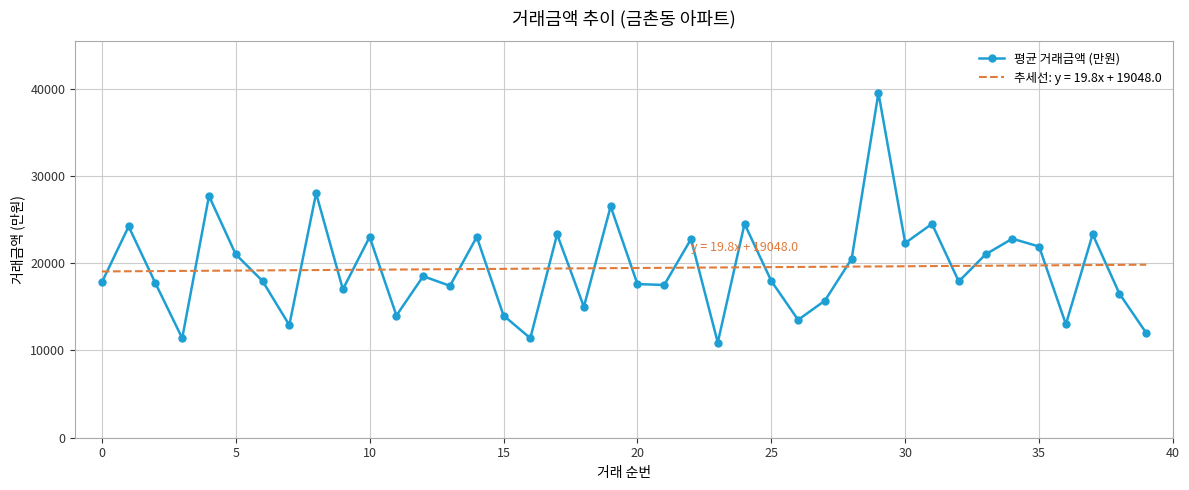

Which series has the widest spread of values?

평균 거래금액 (만원)